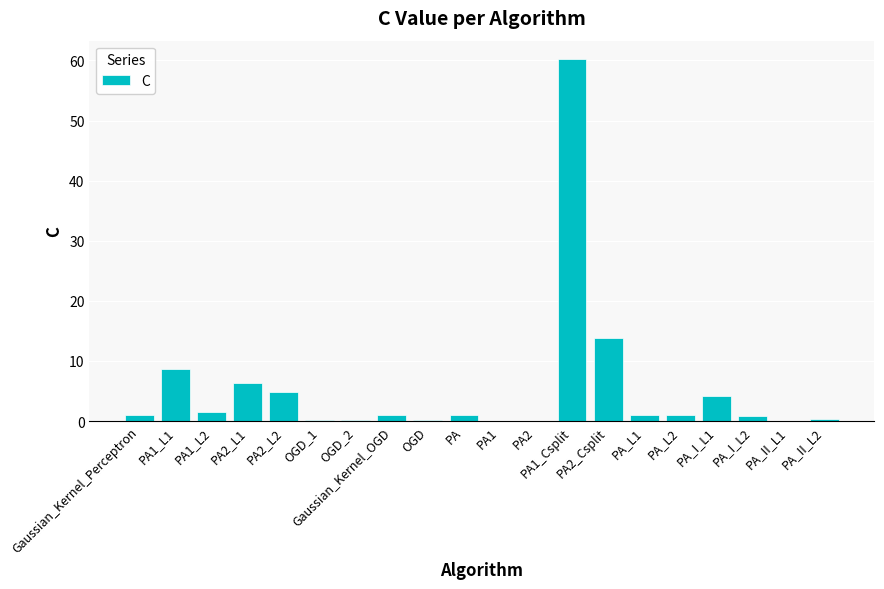

True or false: the data shows 0.4 at PA_II_L2.

True